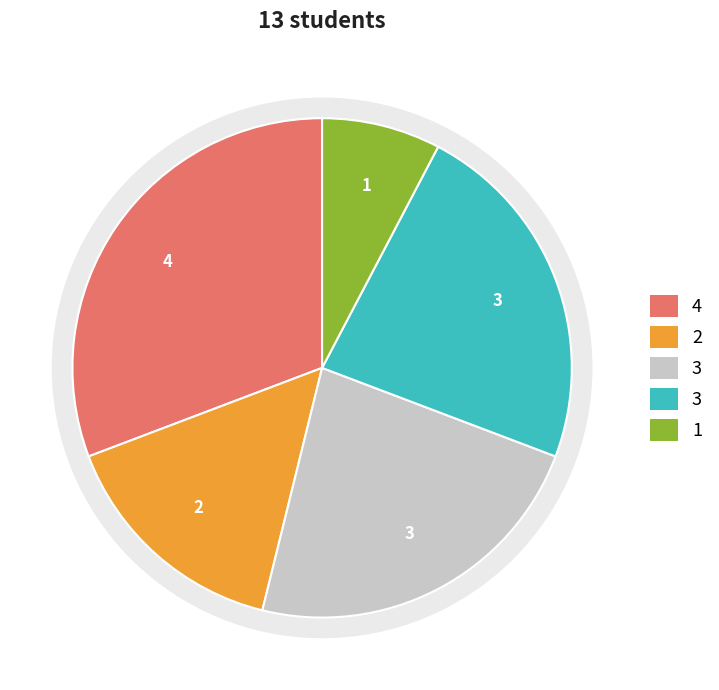

Which has a higher value, Class 2 or Class 1?

Class 1